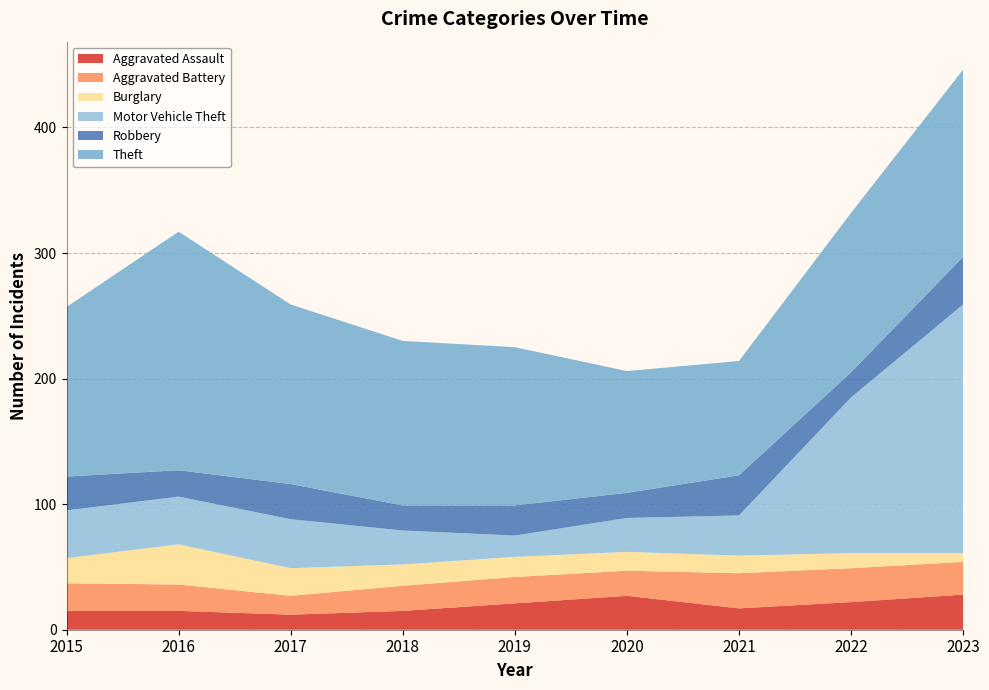

Reading left to right, list all the values displayed in this chart.

Aggravated Assault: 15	15	12	15	21	27	17	22	28
Aggravated Battery: 22	21	15	20	21	20	28	27	26
Burglary: 20	32	22	17	16	15	14	12	7
Motor Vehicle Theft: 38	38	39	27	17	27	32	124	198
Robbery: 27	21	28	20	24	20	32	20	38
Theft: 135	190	143	131	126	97	91	127	149